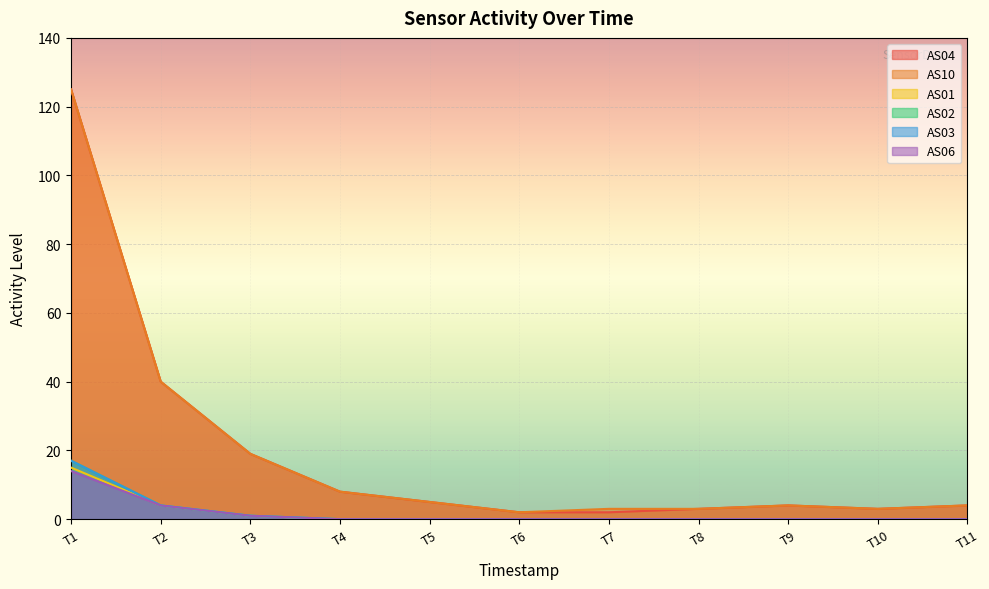

Does the chart display data point markers on the line(s)?

No